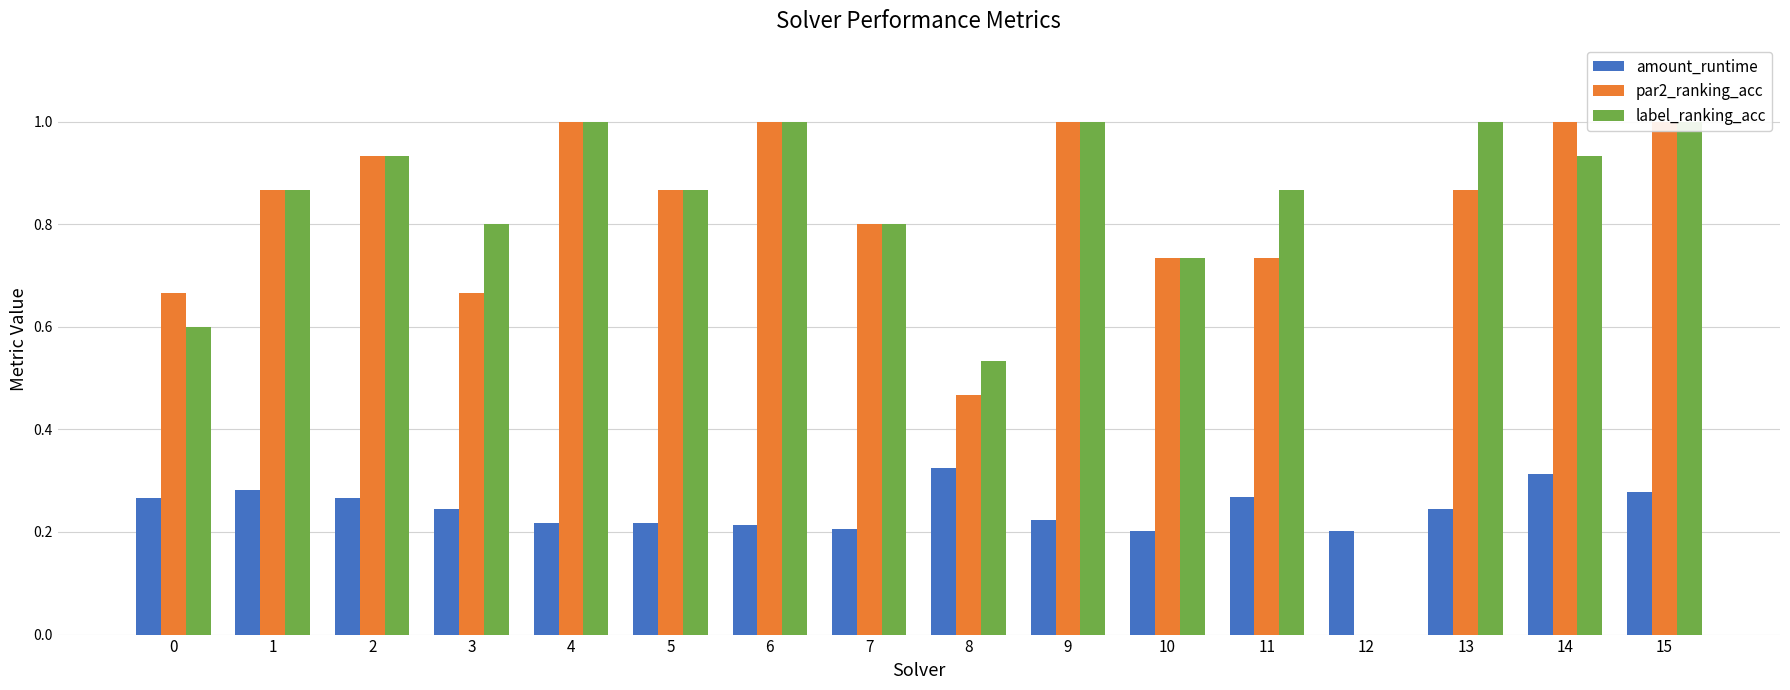

At which label does label_ranking_acc reach its minimum?

12